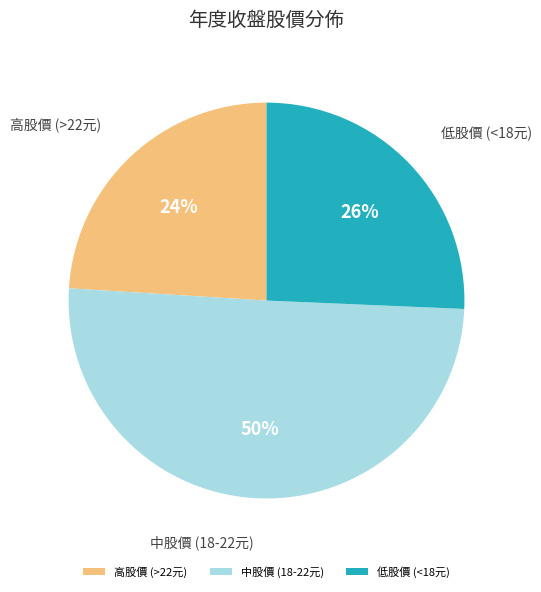

Is 低股價 (<18元) the majority of the pie?

No